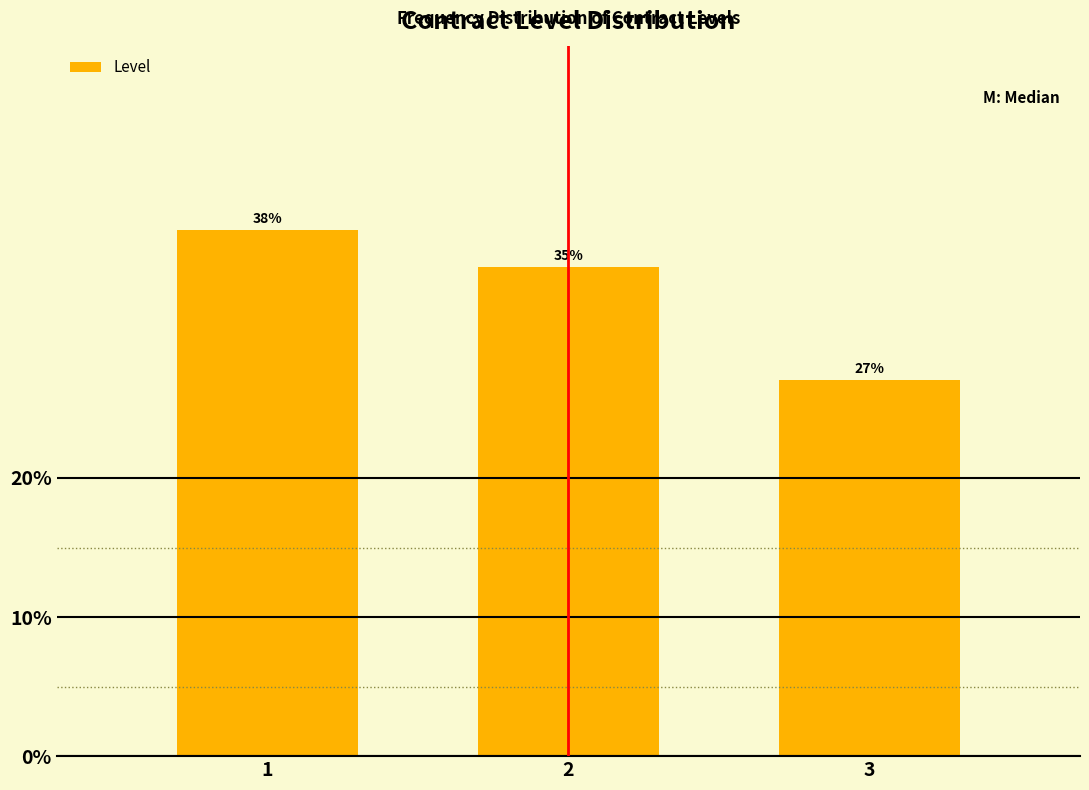

What is the value of the 3rd bar from the left?

27.0